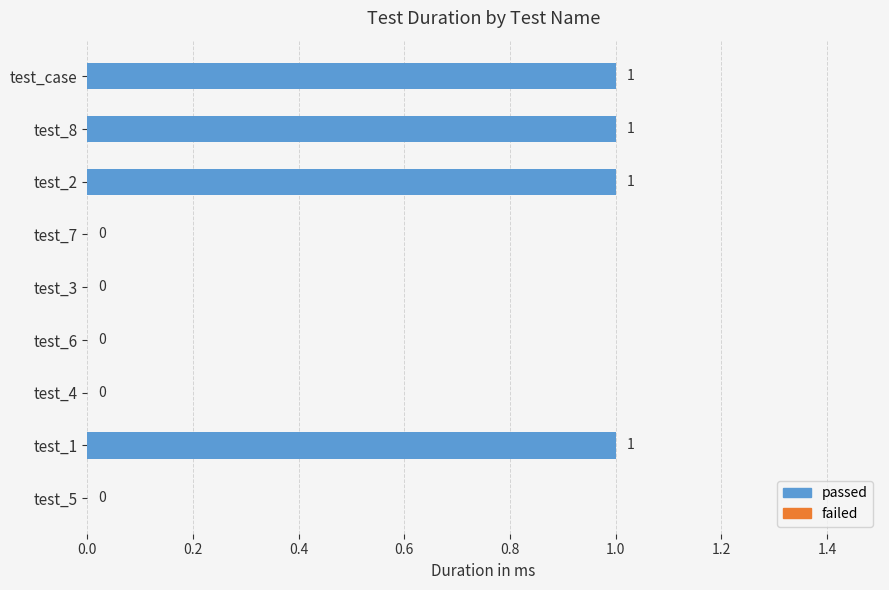

Reading top to bottom, extract all data points from this chart.

test_case=1	test_8=1	test_2=1	test_7=0	test_3=0	test_6=0	test_4=0	test_1=1	test_5=0